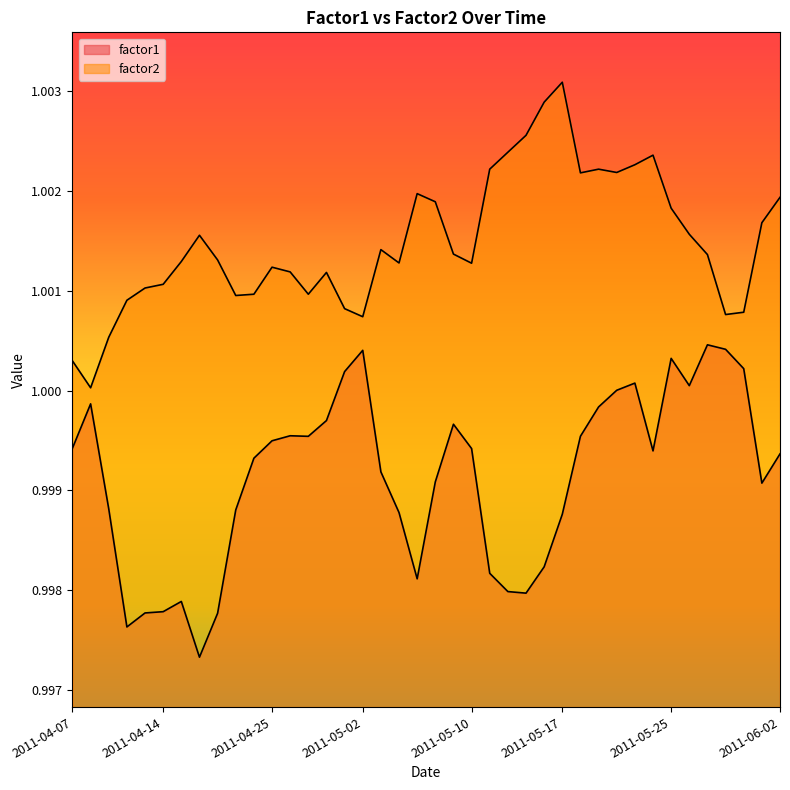

List the series in order of their overall mean, highest first.

factor2, factor1